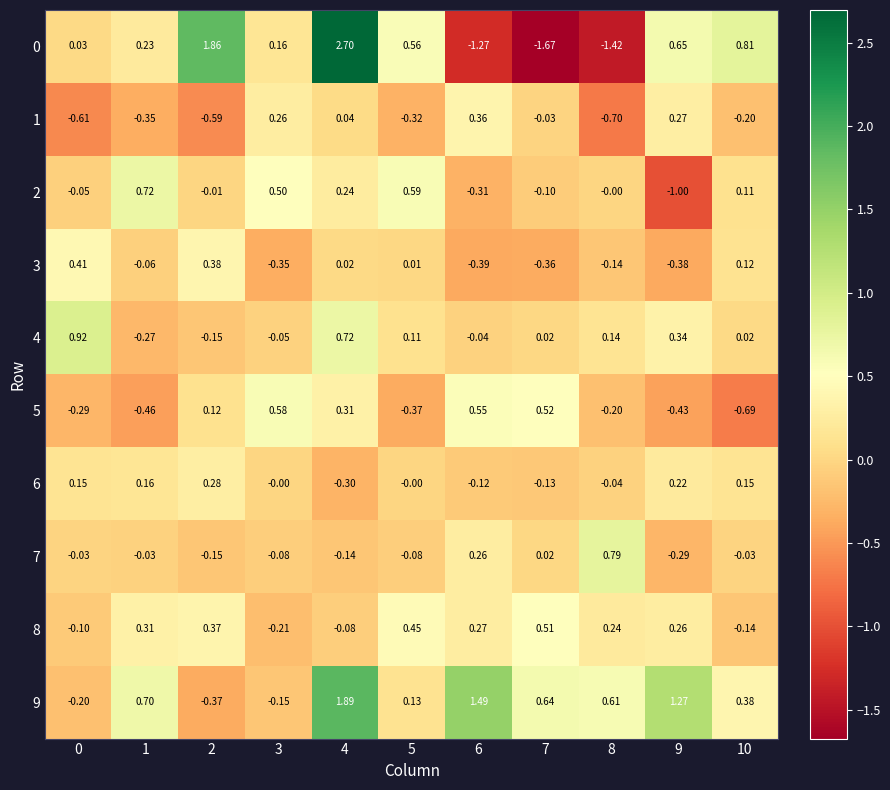

Is the value of 7 at 5 greater than the value of 8 at 9?

No